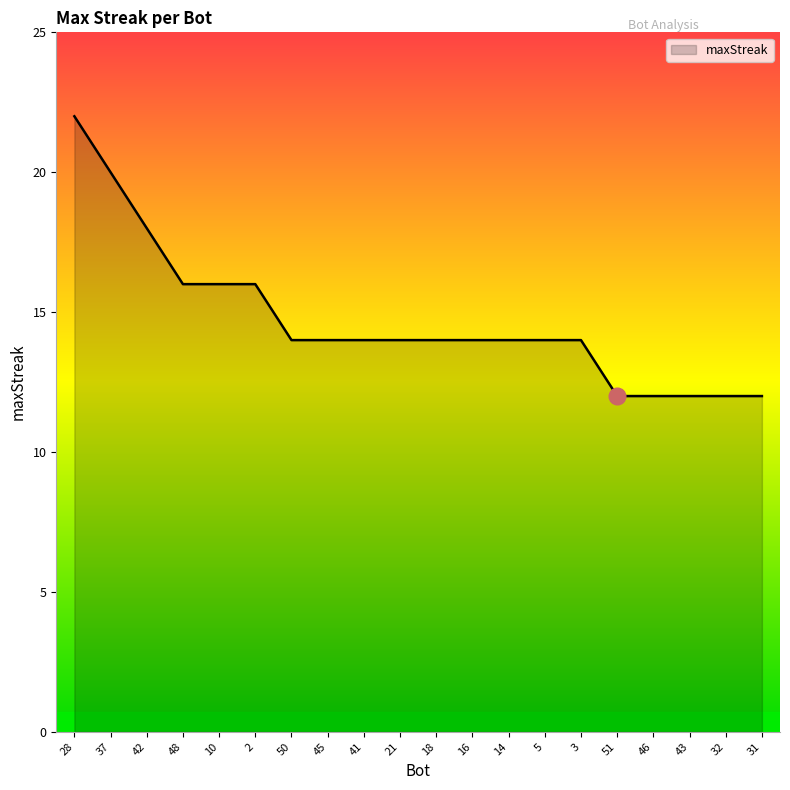

Is it true that the value at 18 is 8?

False